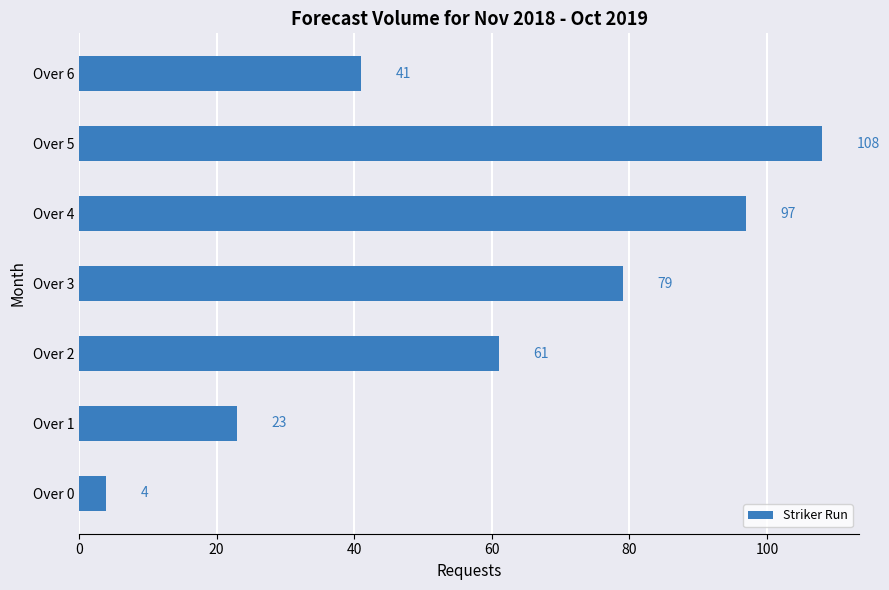

The value at Over 2 is 61. True or false?

True